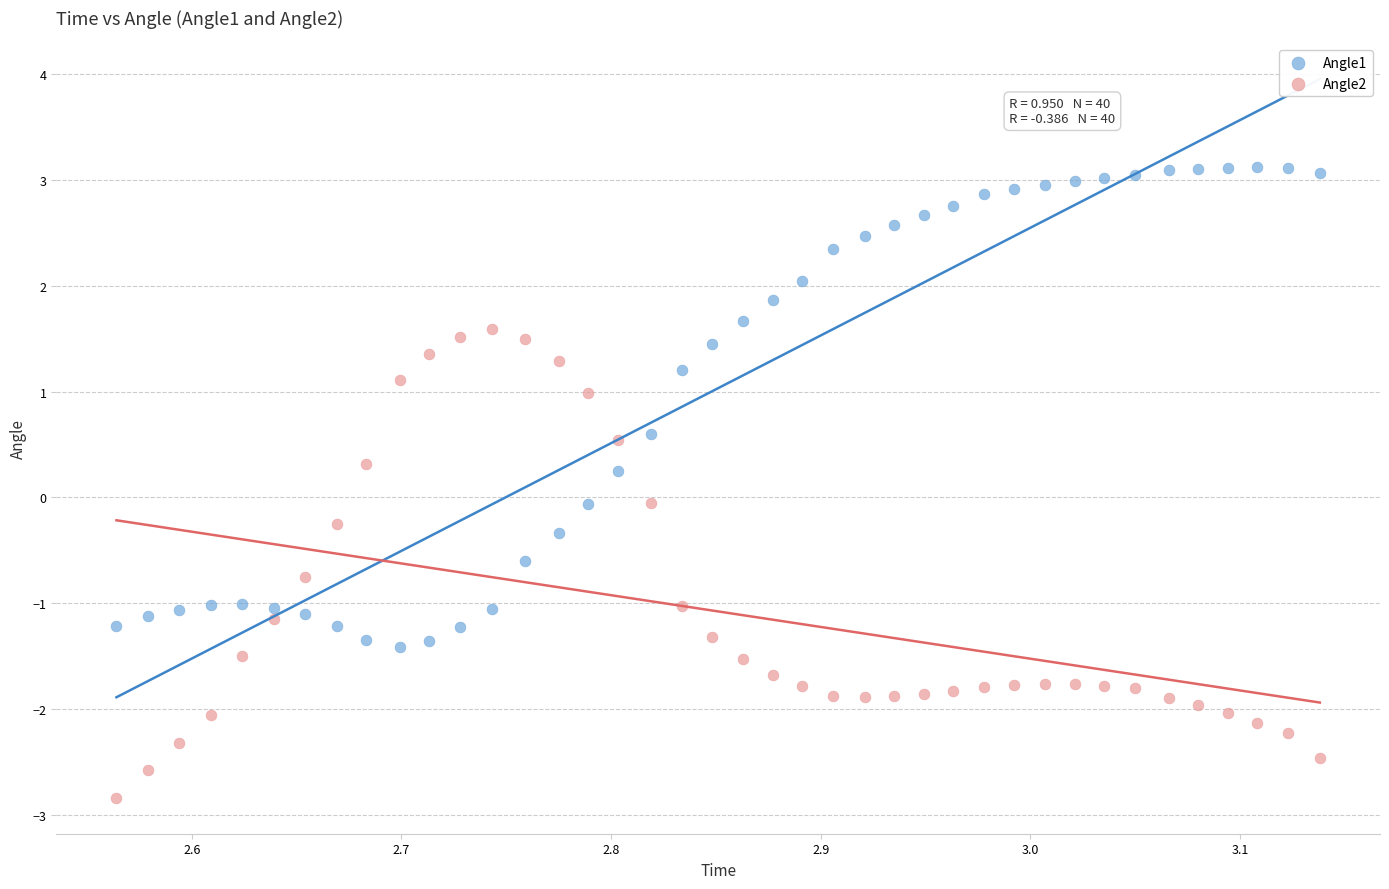

Across all data points, what is the range of X values (max minus min)?

0.6